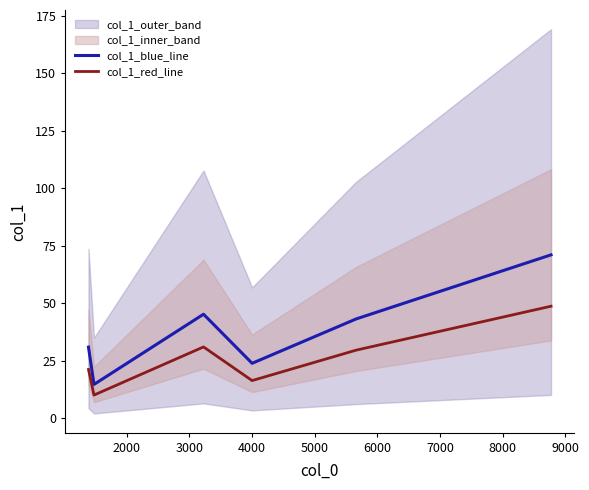

True or false: col_1_red_line and col_1_blue_line cross at least once.

False